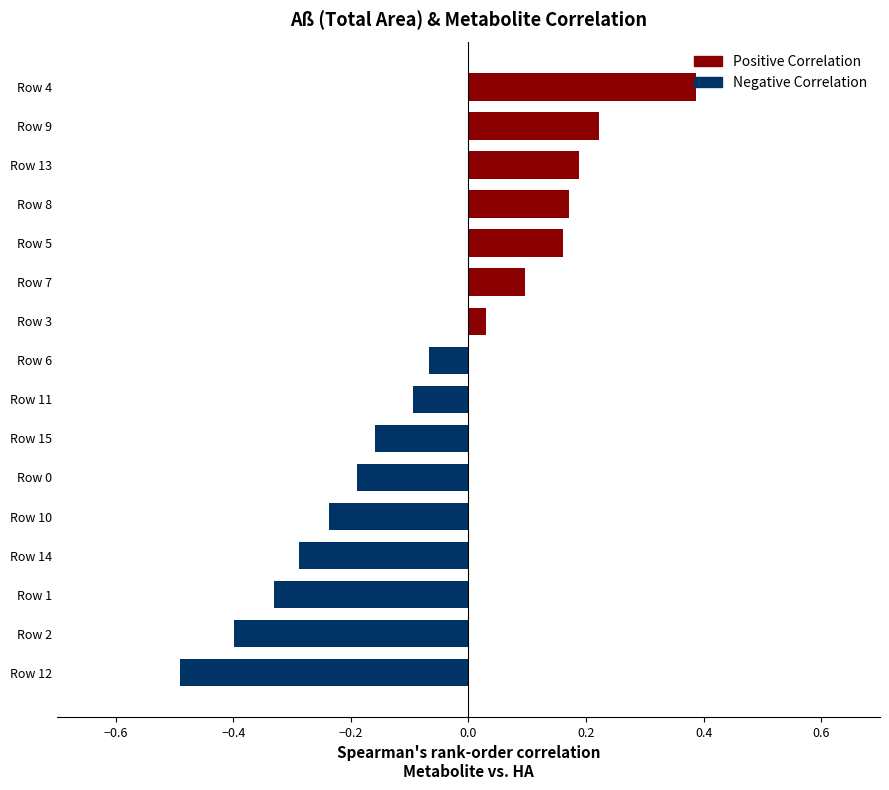

What is the difference between the values at Row 1 and Row 4?

0.7